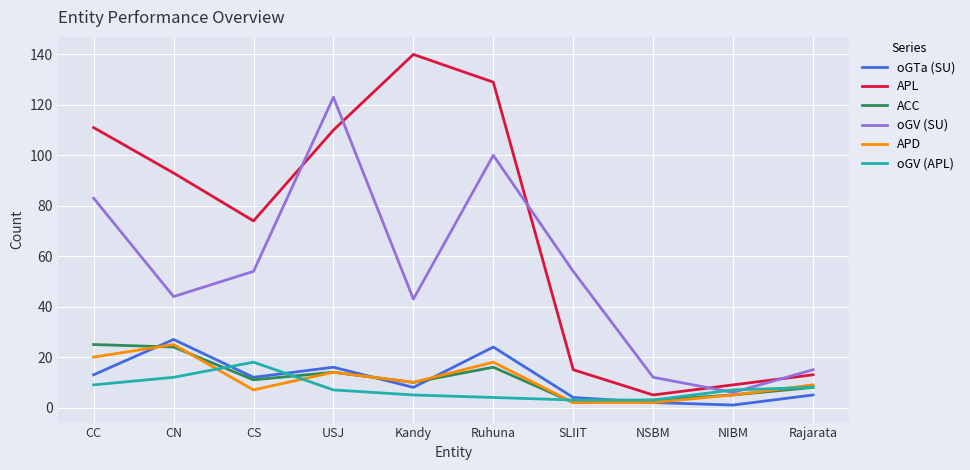

What position from the right is CC?

10